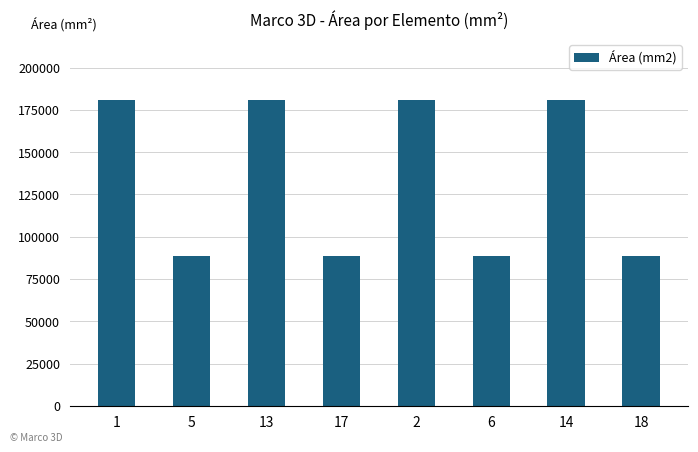

What is the ratio of the value at 1 to the value at 6?

2.0